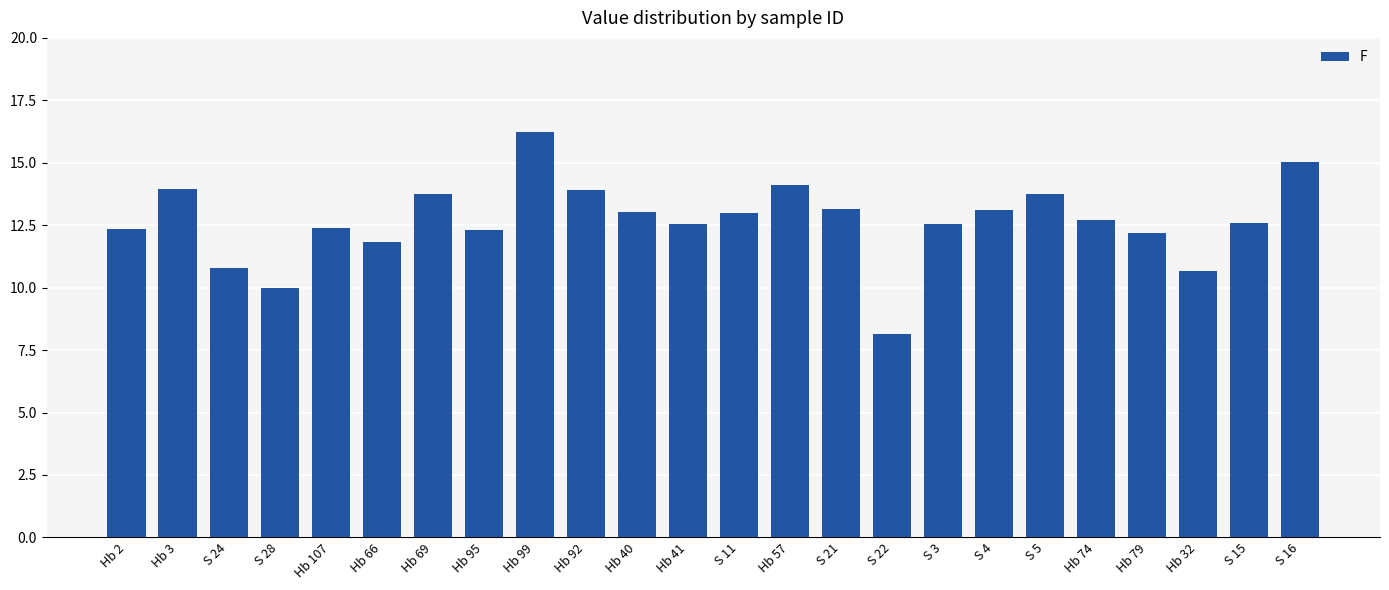

True or false: the data shows 13.7 at S 5.

True